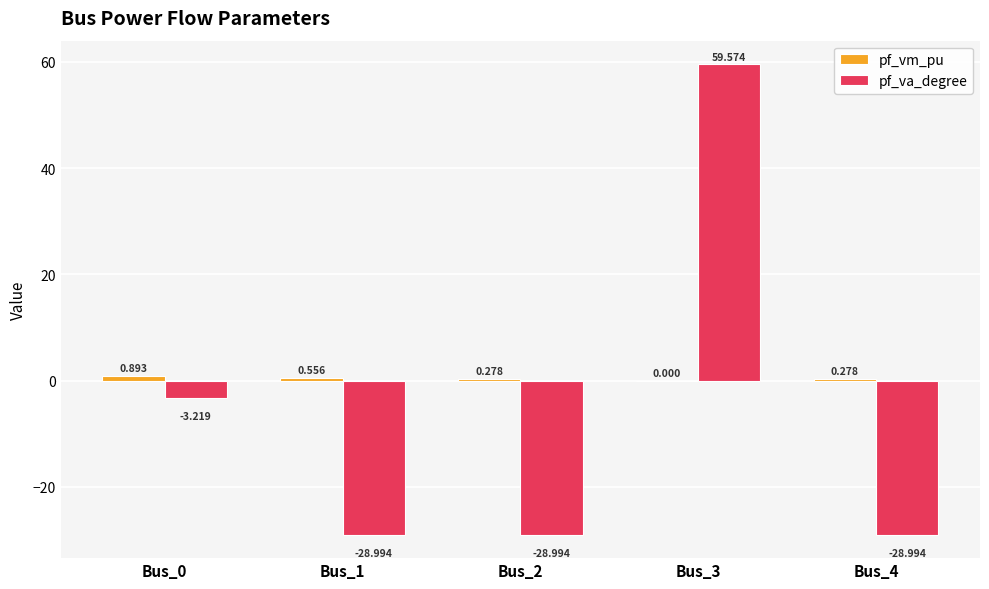

Which series changed the most between Bus_0 and Bus_4?

pf_va_degree